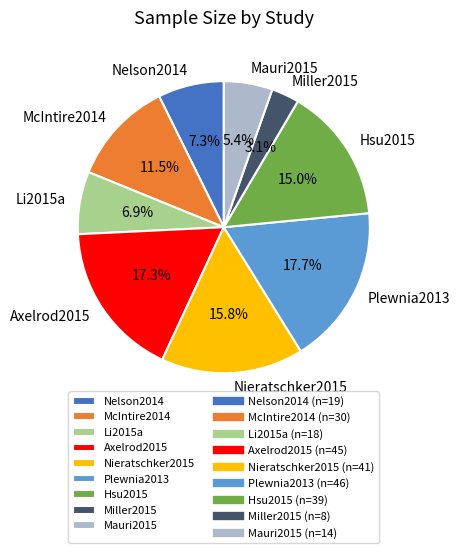

To the nearest percent, what portion does Hsu2015 represent?

15%